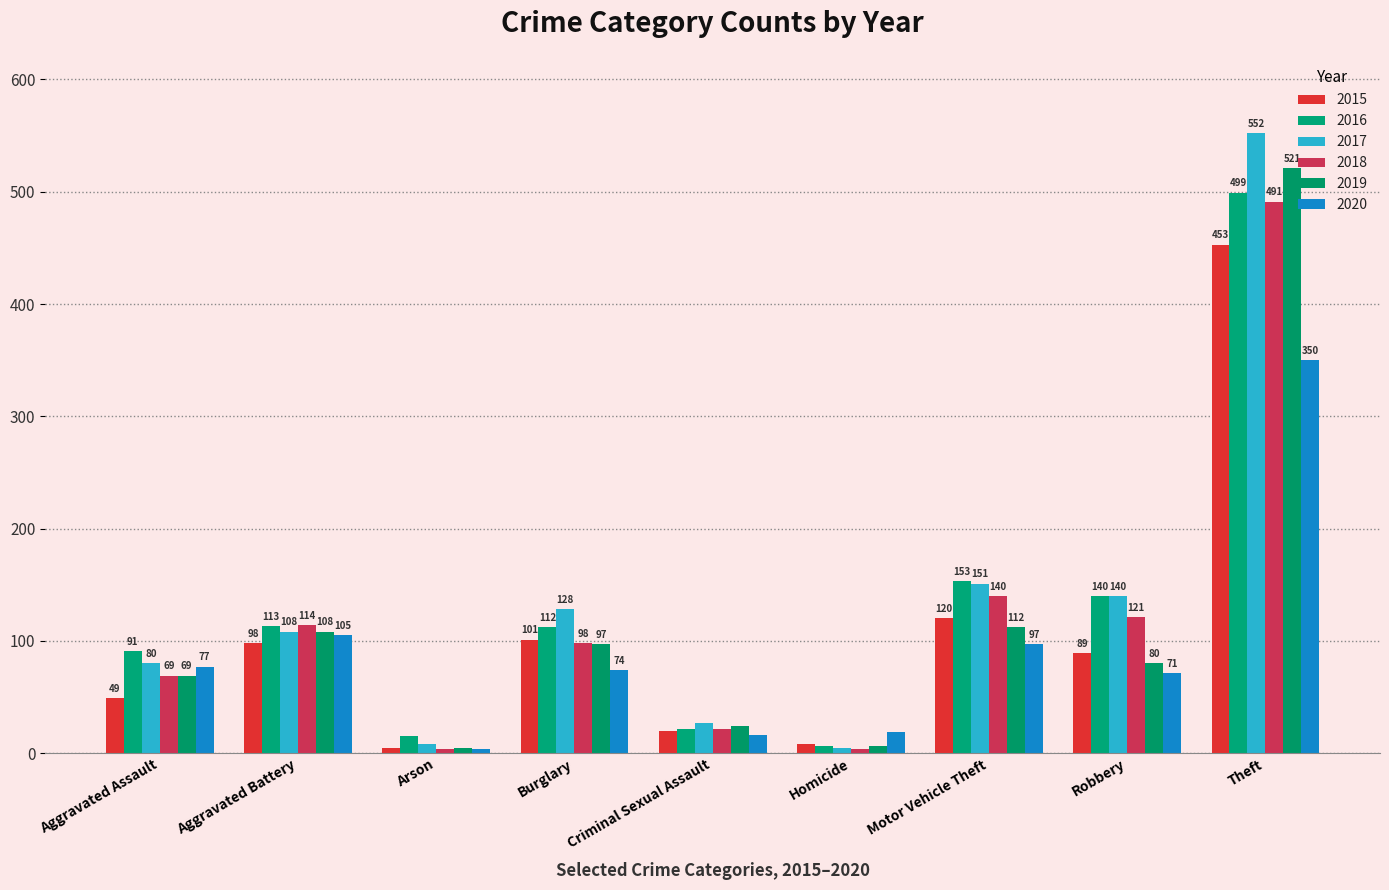

How many bars are there in total?

54